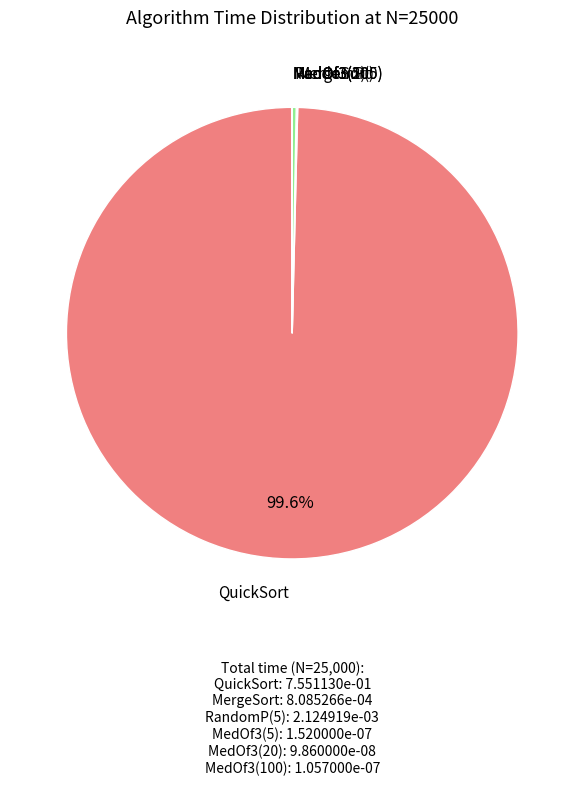

Is it true that RandomP(5) is 0% of the pie?

True